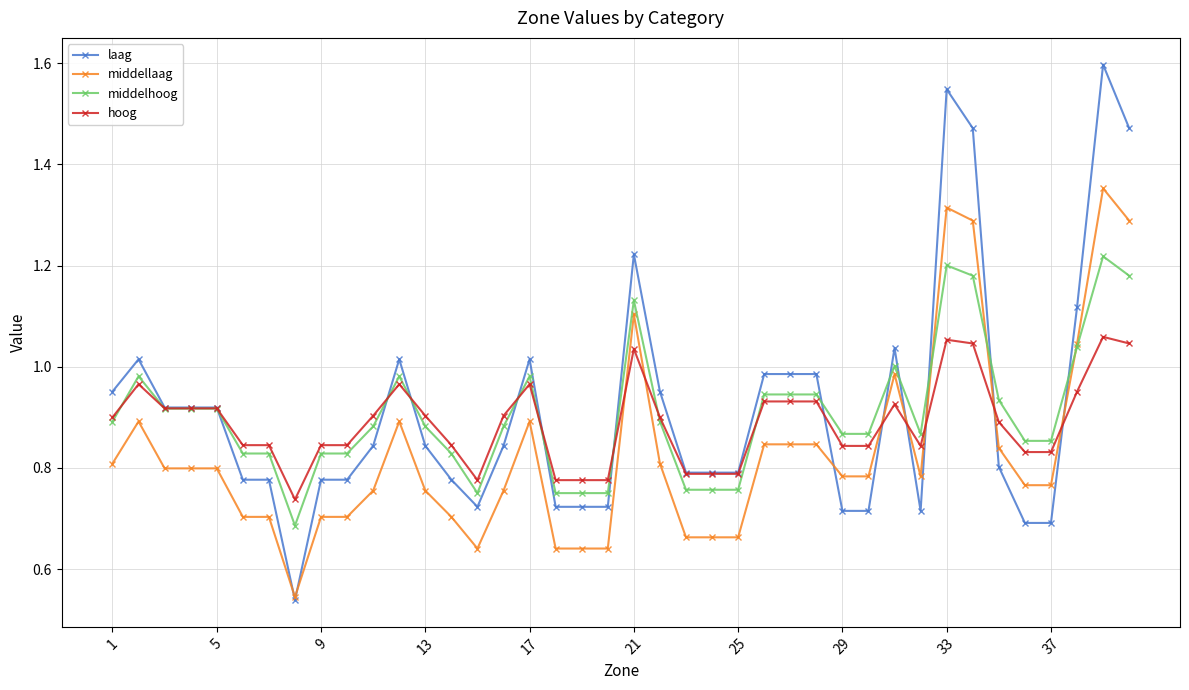

How many lines are shown in the chart?

4